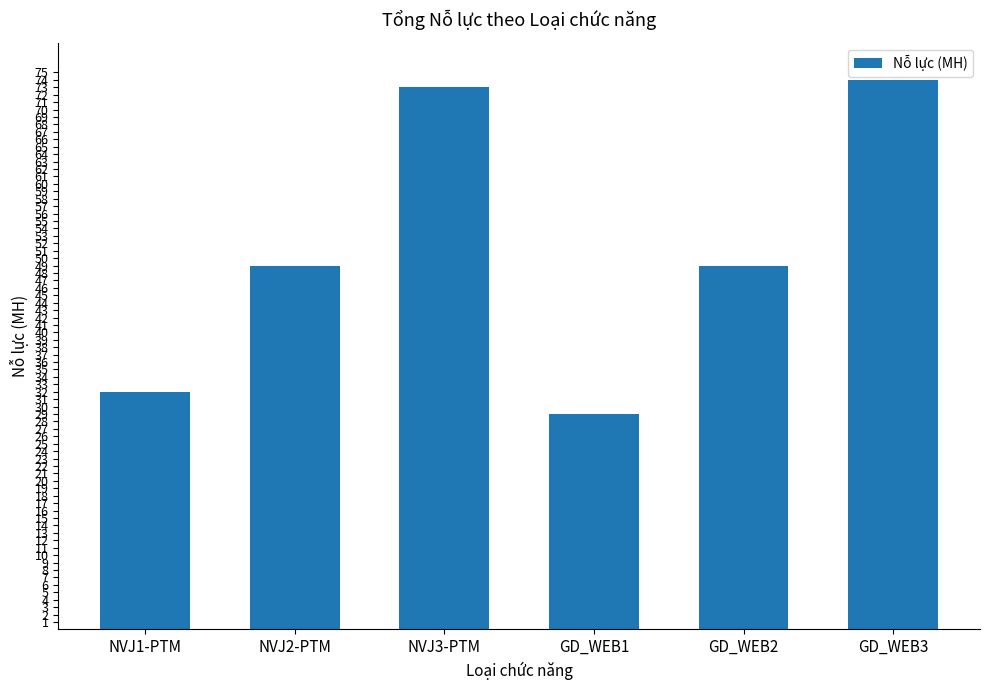

Reading left to right, extract all data points from this chart.

NVJ1-PTM=32	NVJ2-PTM=49	NVJ3-PTM=73	GD_WEB1=29	GD_WEB2=49	GD_WEB3=74